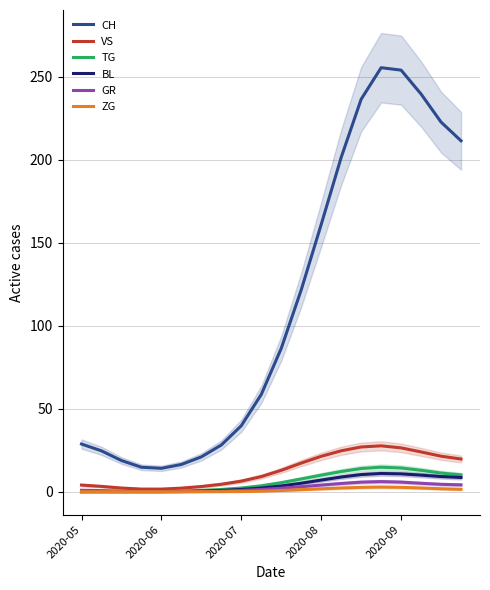

Where is the first local maximum for ZG?

15